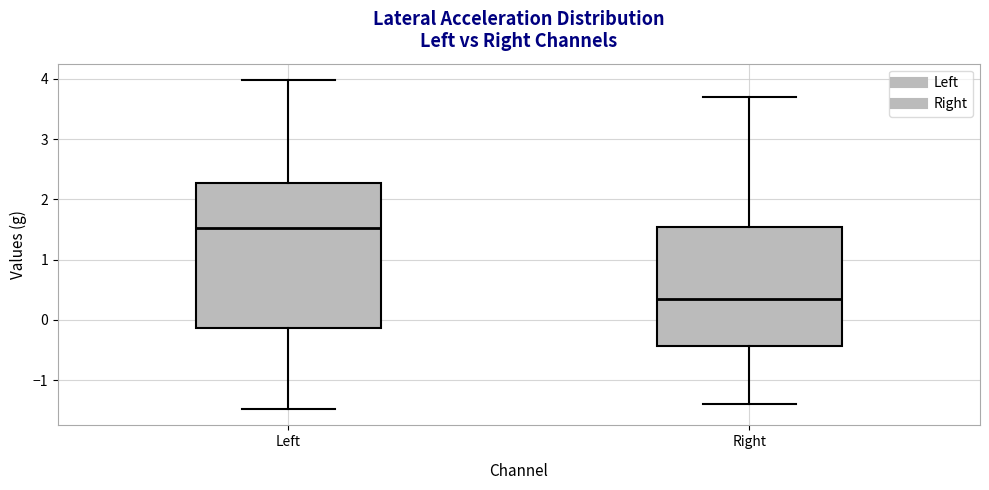

Where does the upper whisker of the box for Right end on the y-axis? The values are not printed on the chart, so give them approximately, as read against the axis.

3.7